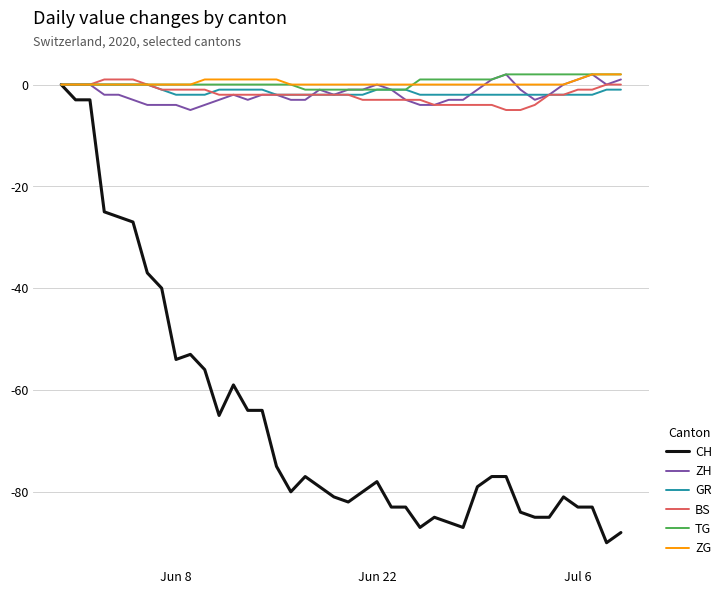

Which series has the widest spread of values?

CH